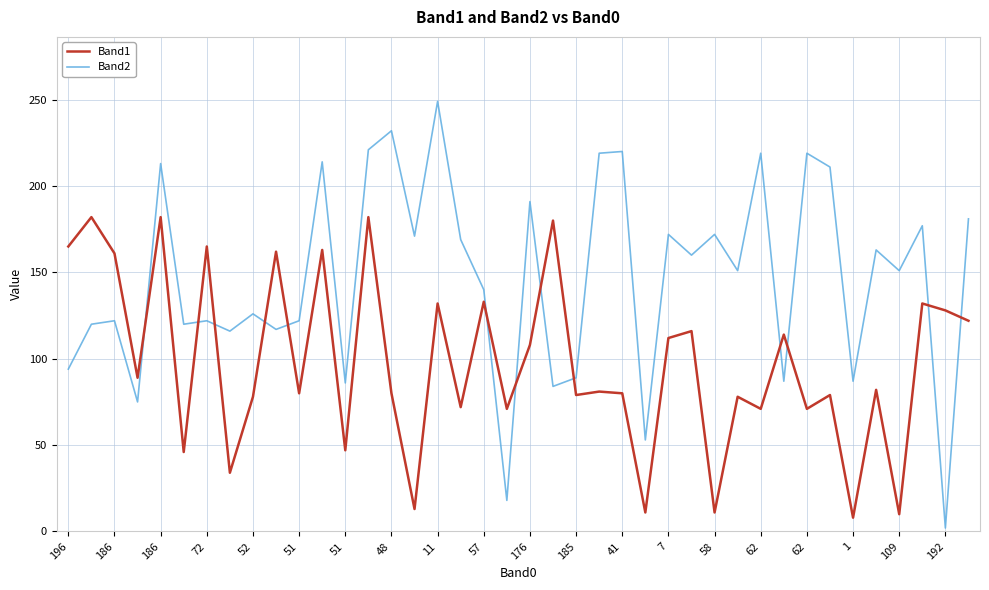

Which series has the largest total across all categories?

Band2